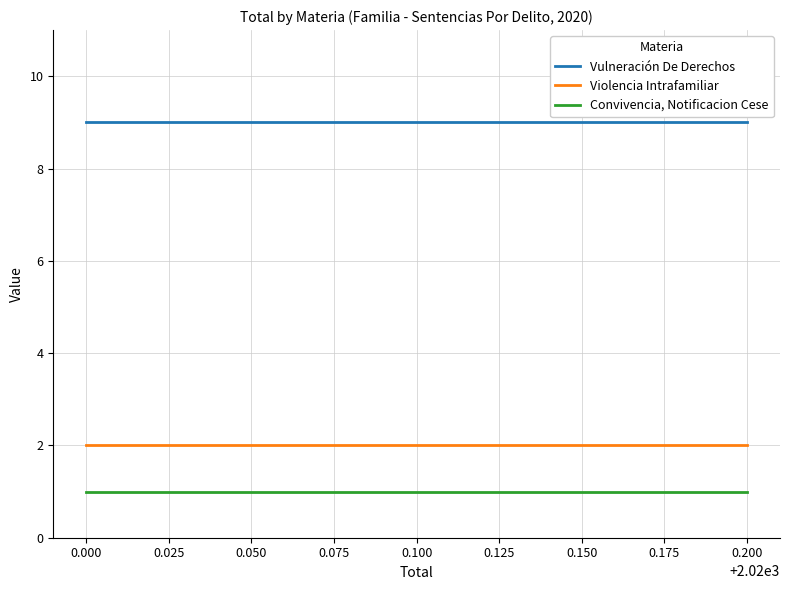

What is the spread (max minus min) of values at 0.200?

8